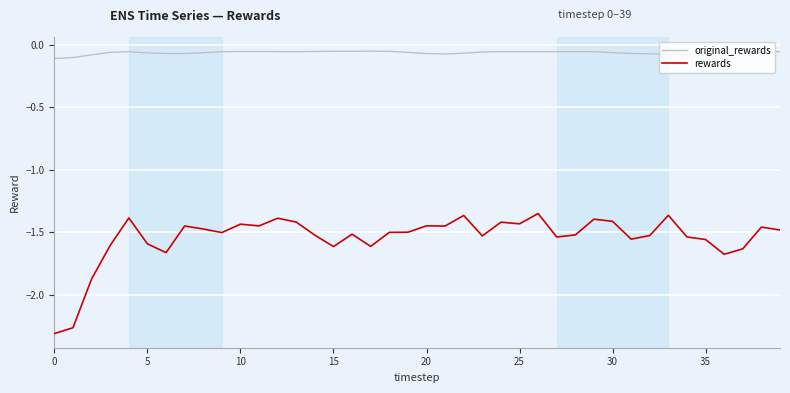

Count the number of data series in this chart.

2